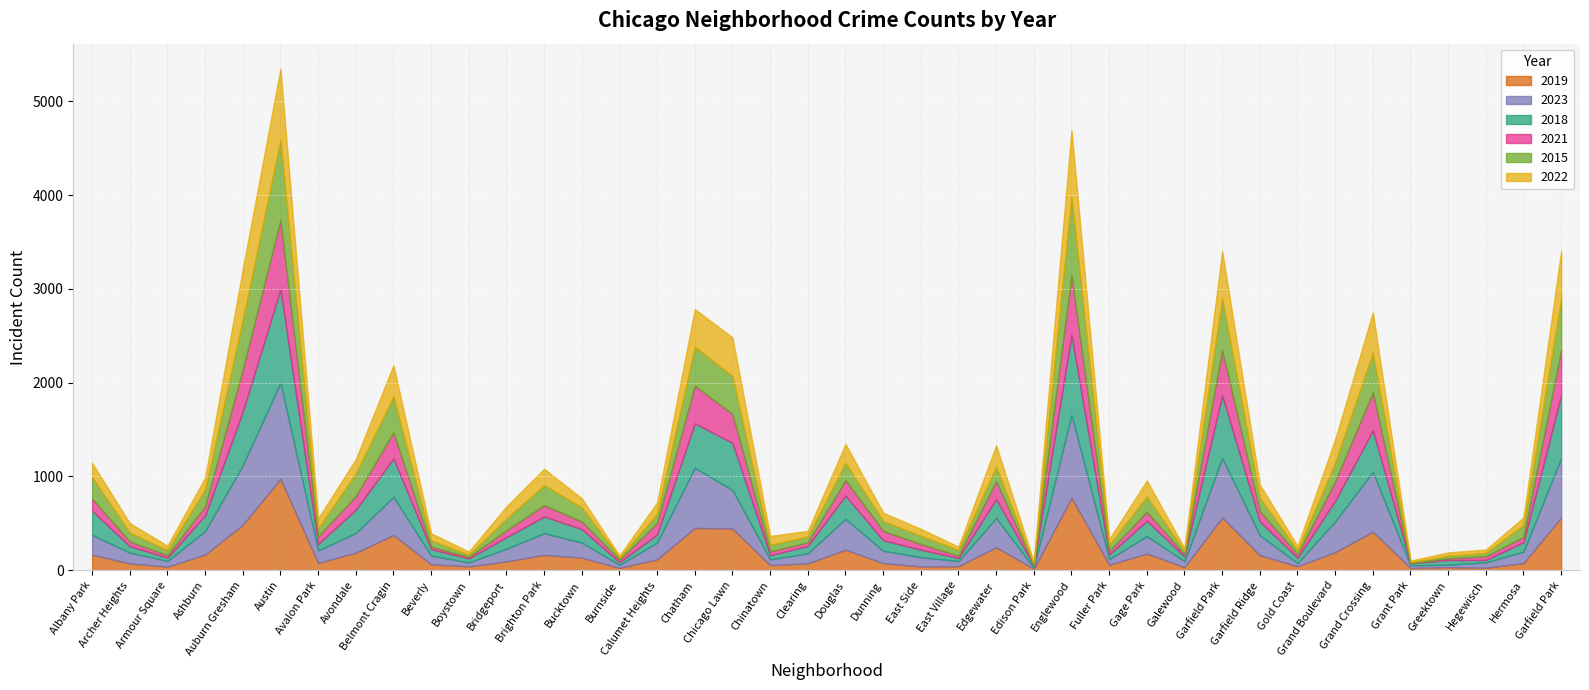

The value of 2023 at Grand Crossing is 1107. True or false?

False